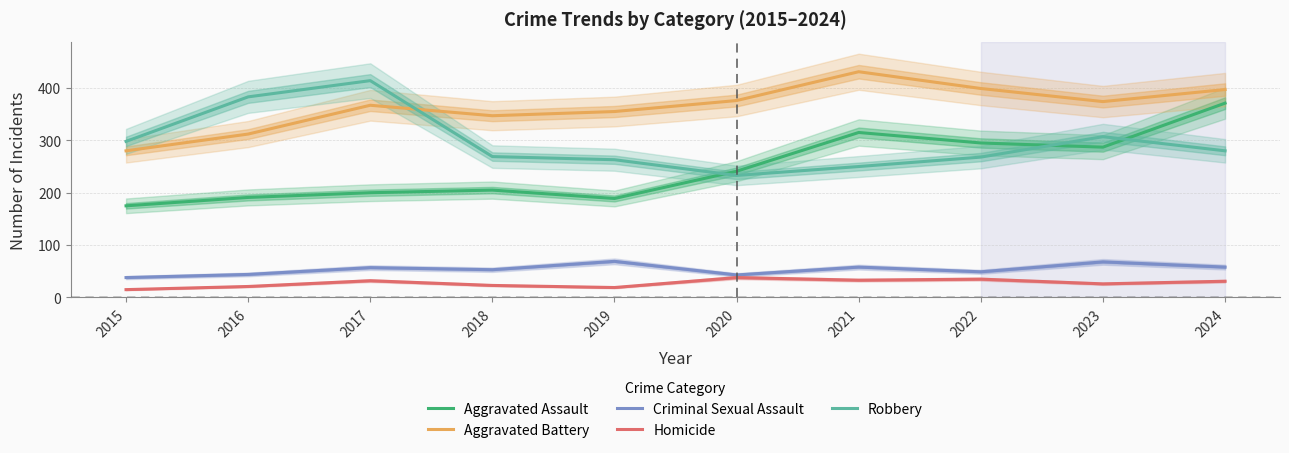

At which label is Aggravated Assault closest to 273?

2023